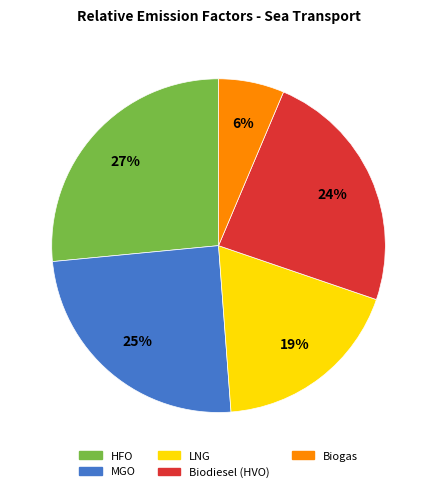

Between HFO and LNG, which is larger?

HFO